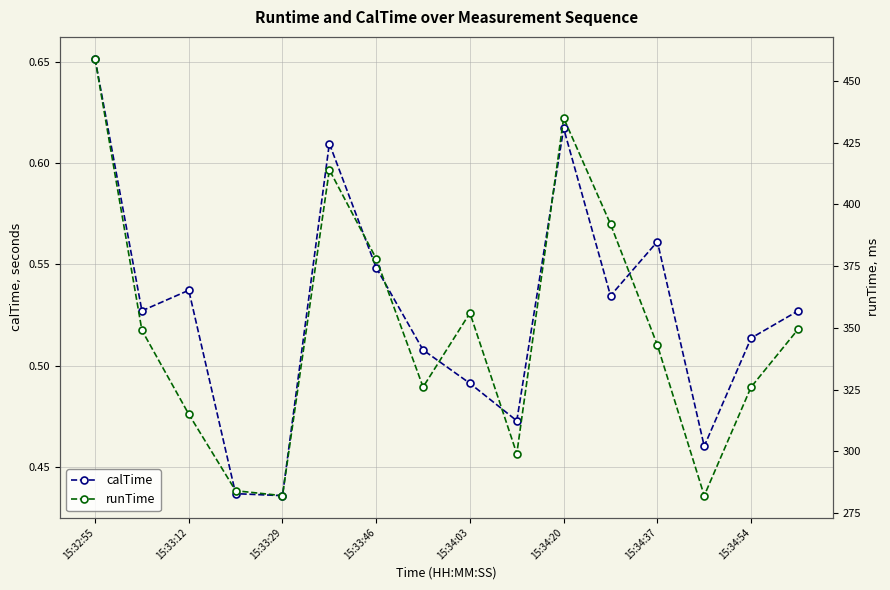

Which series has the widest spread of values?

runTime